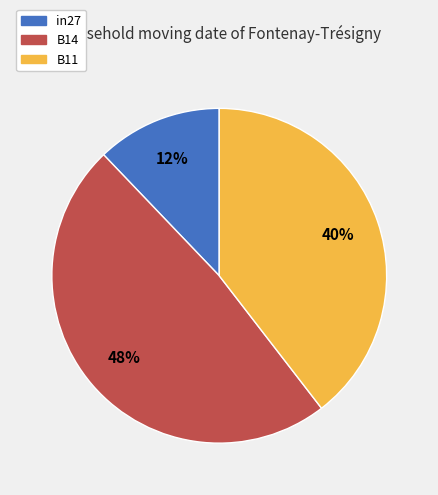

To the nearest percent, what is the difference between the largest and smallest slice percentages?

36%